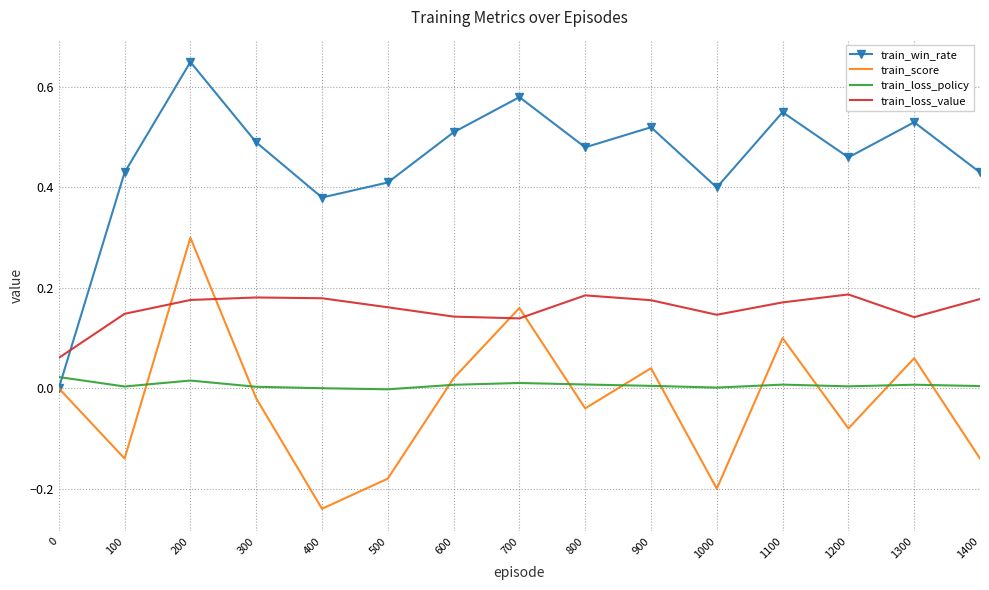

At which category is the sum across all series the highest?

200